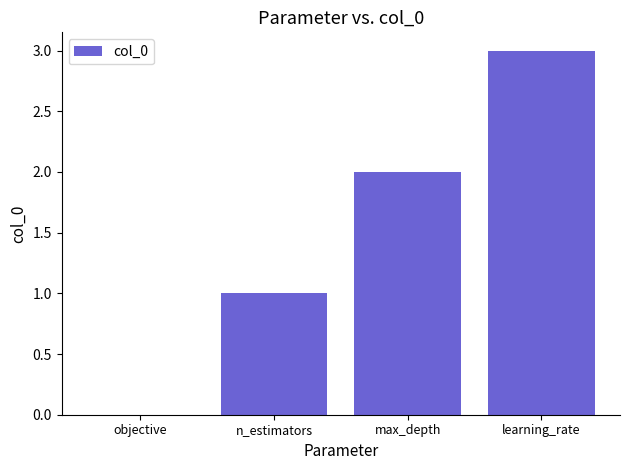

What is the sum of all values?

6